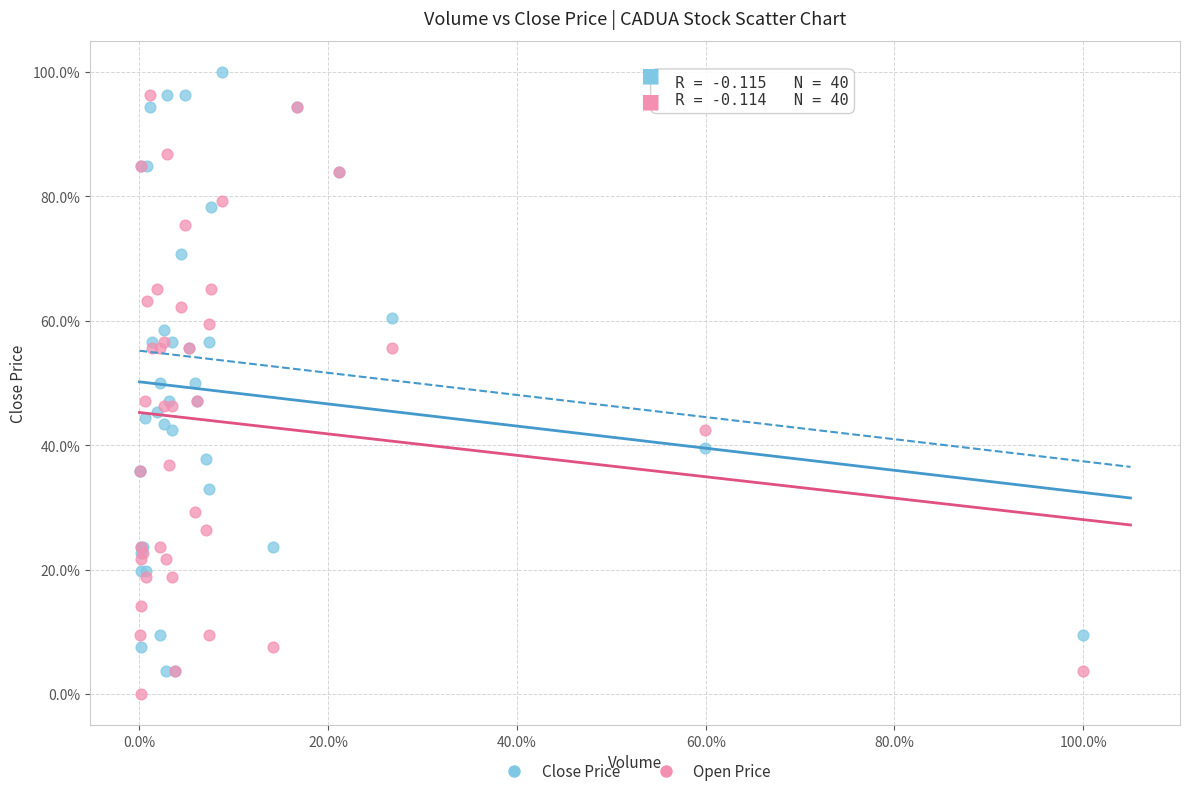

Which series contains the highest Y value?

Close Price